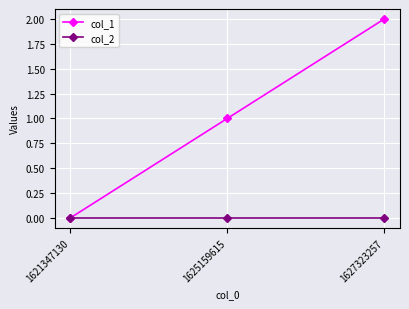

Which series has the largest total across all categories?

col_1